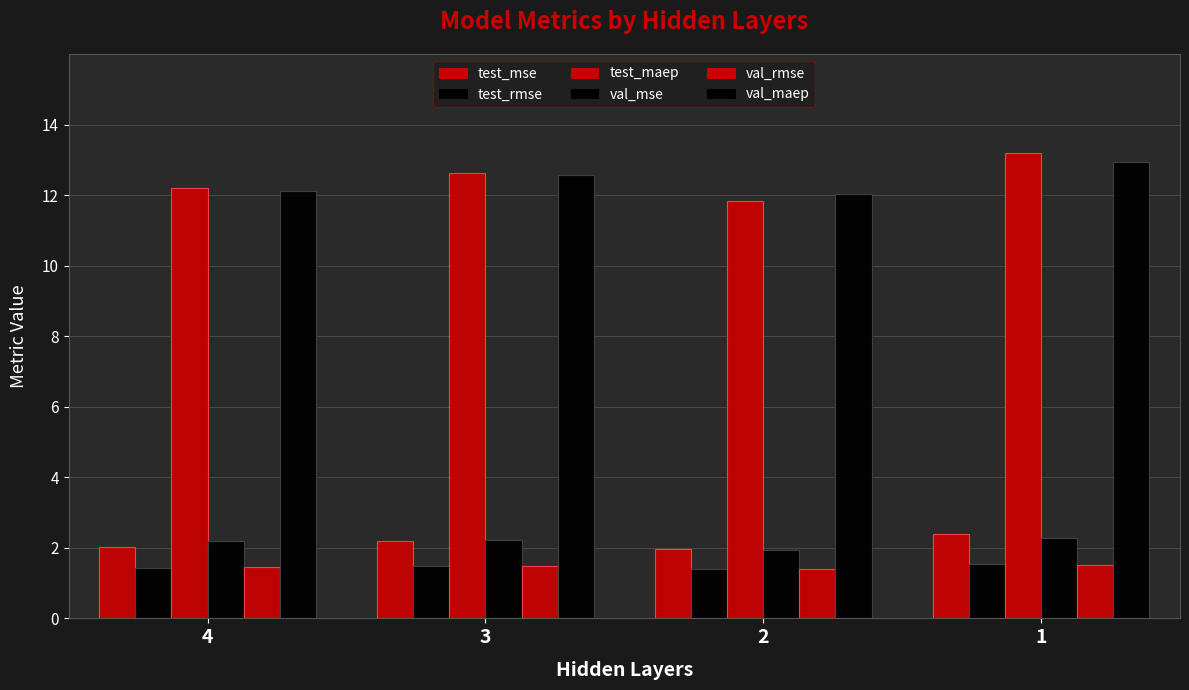

Reading right to left, transcribe all the data shown in this chart.

test_mse: 2.4	2.0	2.2	2.0
test_rmse: 1.5	1.4	1.5	1.4
test_maep: 13.2	11.8	12.6	12.2
val_mse: 2.3	1.9	2.2	2.2
val_rmse: 1.5	1.4	1.5	1.5
val_maep: 12.9	12.0	12.6	12.1